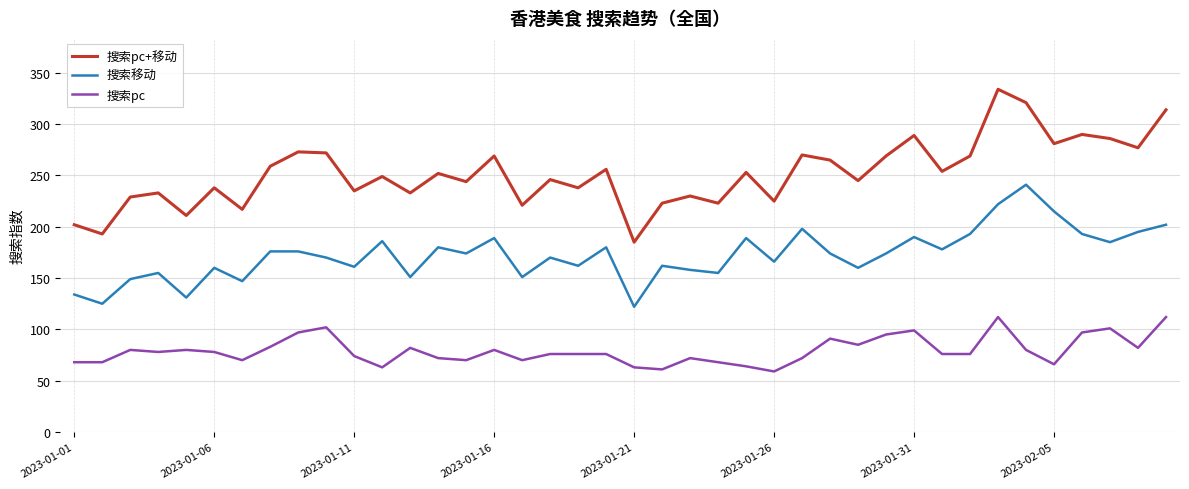

What is the minimum value for 搜索pc?

59